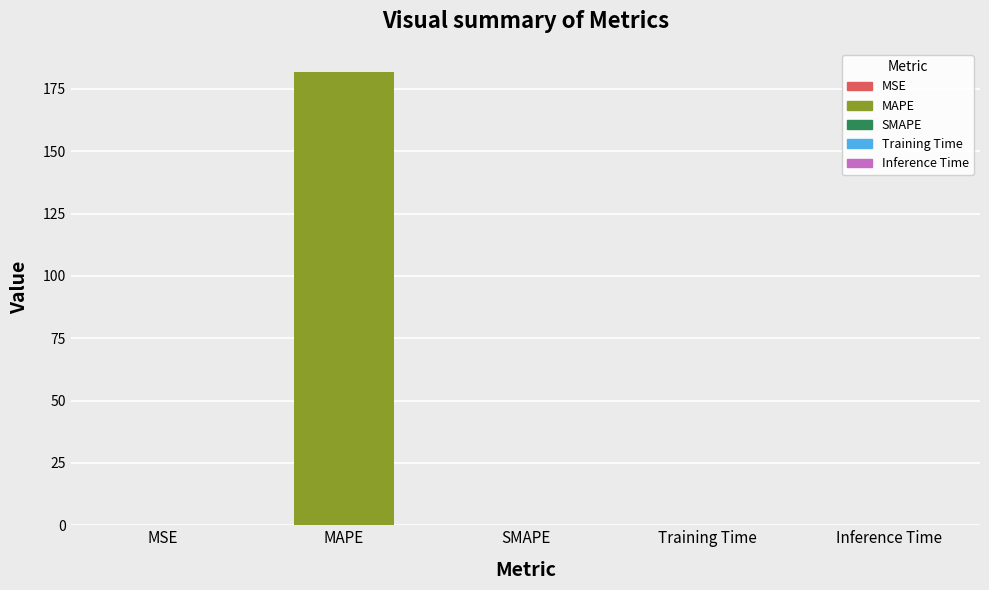

Reading right to left, transcribe all the data shown in this chart.

Inference Time=0.0	Training Time=0.0	SMAPE=0.0	MAPE=181.9	MSE=0.1